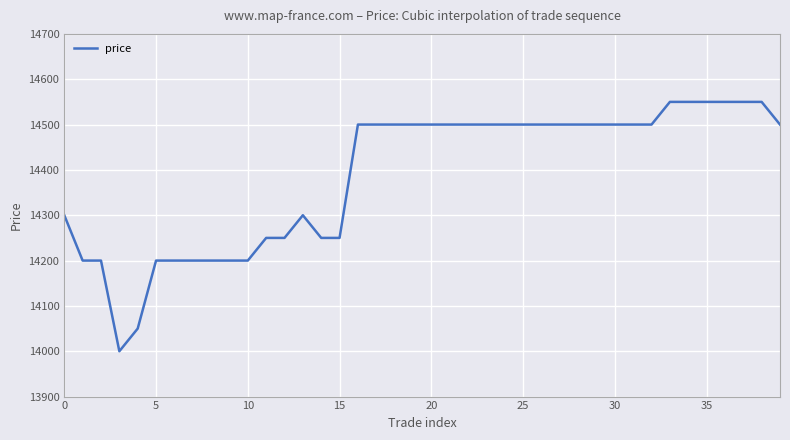

What is the maximum value shown in the chart?

14550